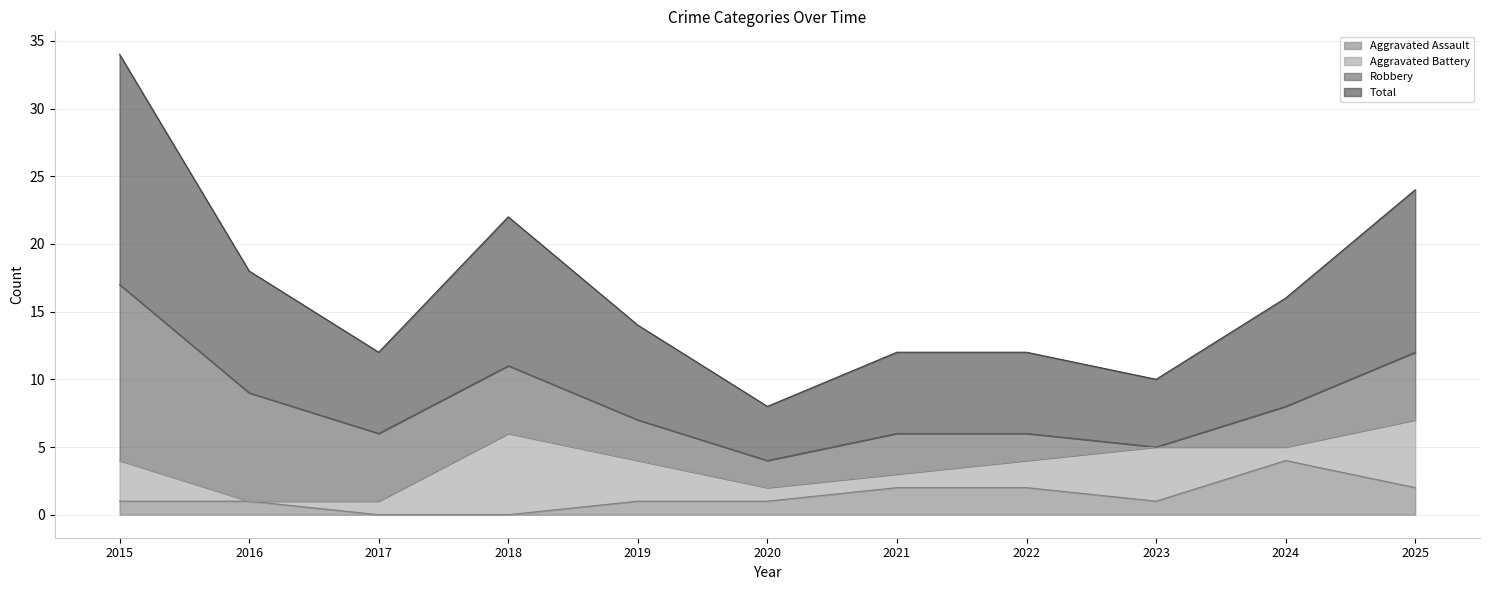

The Aggravated Assault series shows 1 at 2019. True or false?

True